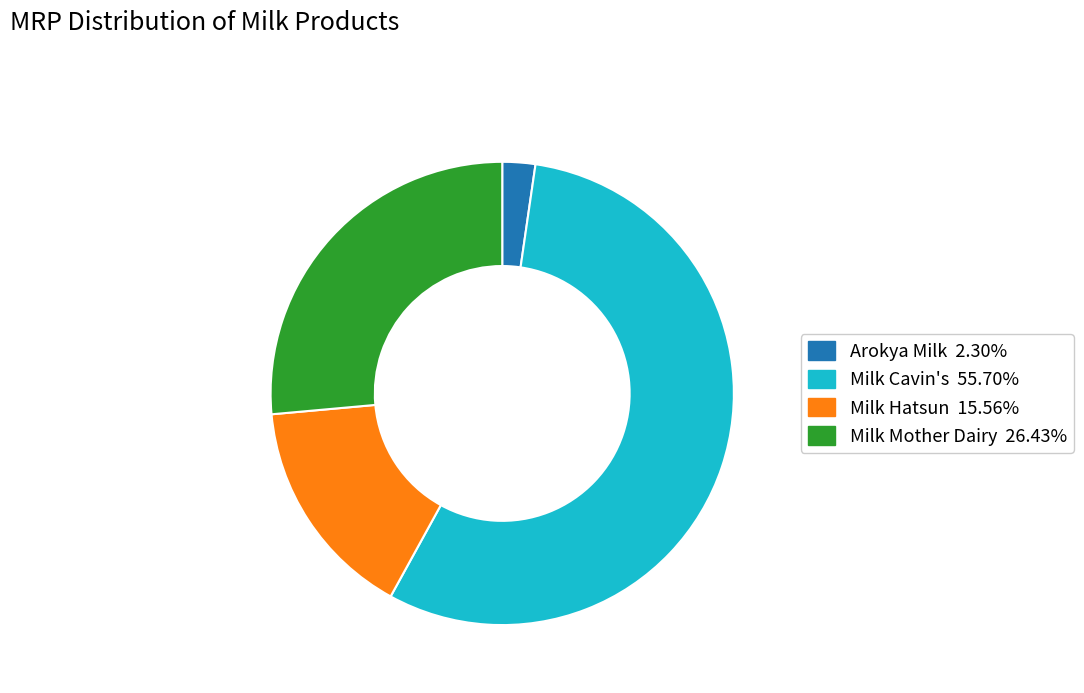

Combined, do Arokya Milk and Milk Hatsun account for over 50%?

No